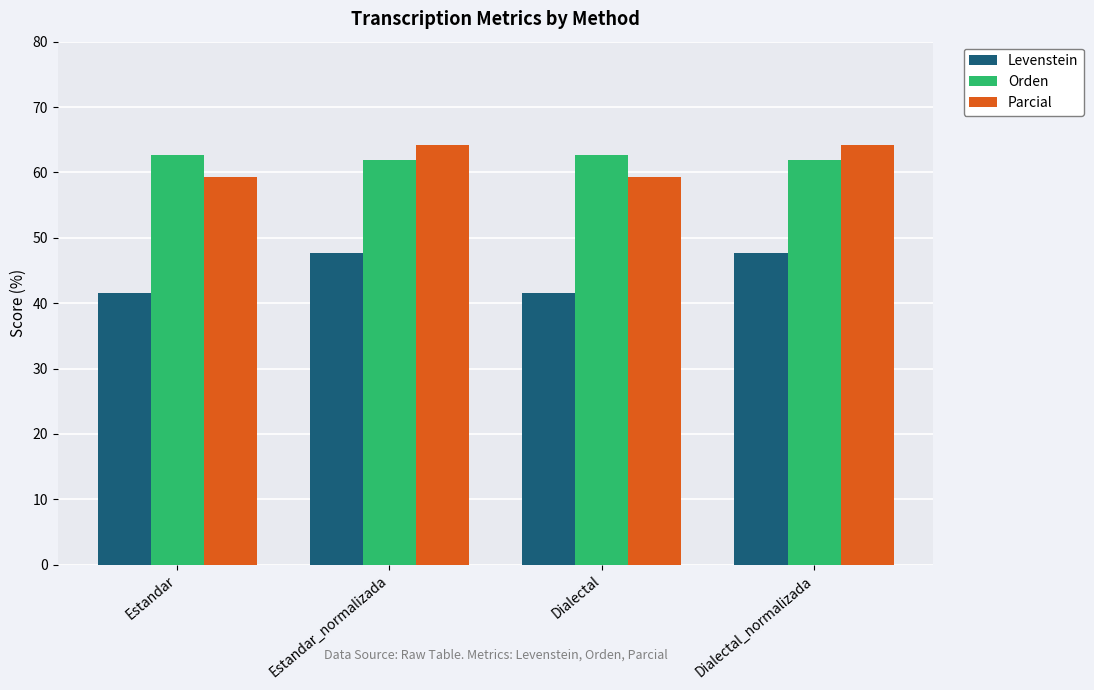

What is the value of the Levenstein bar at the 4th from the left?

47.6